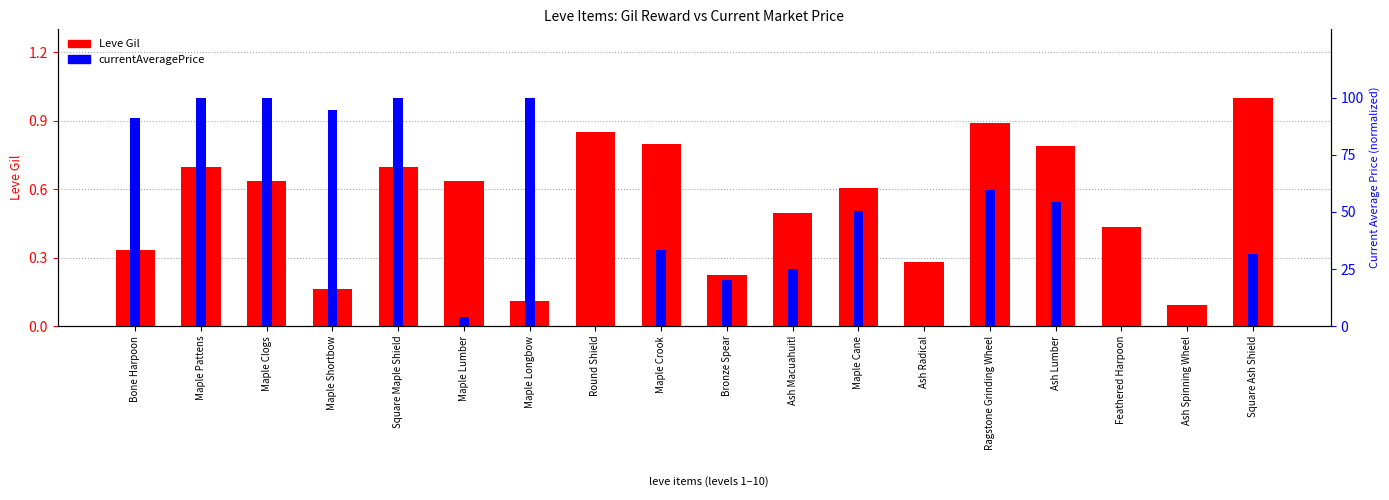

Which category has the lowest value in the currentAveragePrice series?

Round Shield